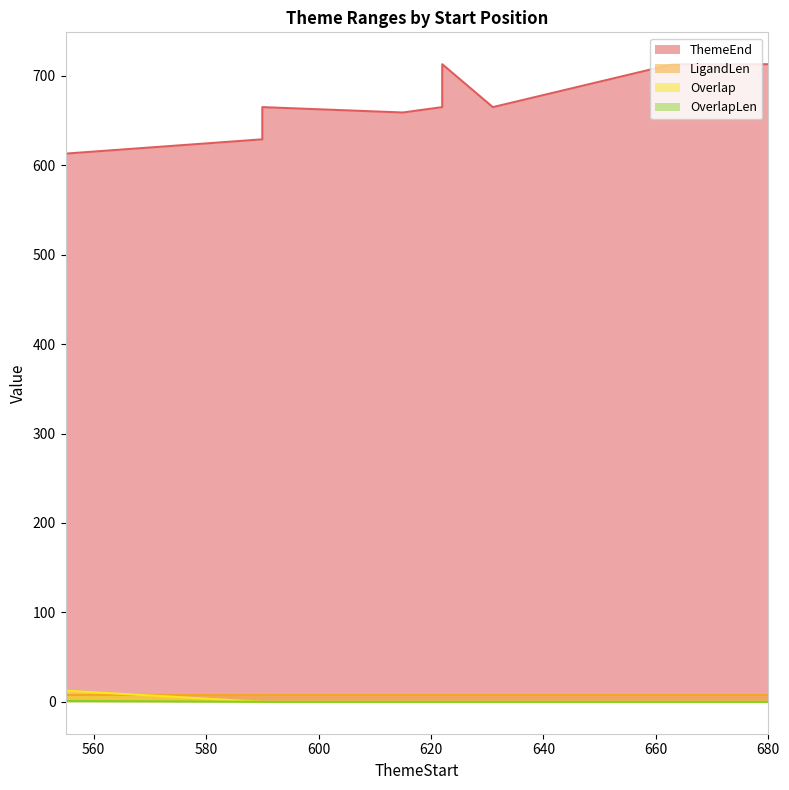

Which category has the highest value in the OverlapLen series?

555